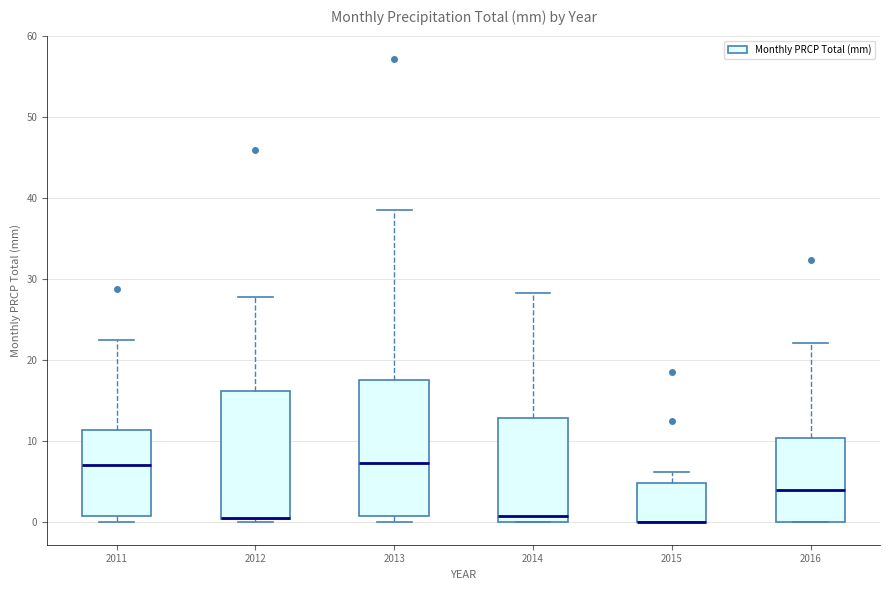

Reading left to right, transcribe this box plot: for each box, give where its median line is, the range the box spans, and where its two whiskers end, as read against the y-axis. The values are not printed on the chart, so give them approximately, as read against the axis.

2011: median 7, box 1 to 11, whiskers 0 to 22
2012: median 1 (drawn on the box's lower edge), box 0 to 16, whiskers 0 (just below the box's lower edge) to 28
2013: median 7, box 1 to 18, whiskers 0 to 39
2014: median 1, box 0 to 13, whiskers 0 to 28
2015: median 0 (drawn on the box's lower edge), box 0 to 5, whiskers 0 to 6
2016: median 4, box 0 to 10, whiskers 0 to 22